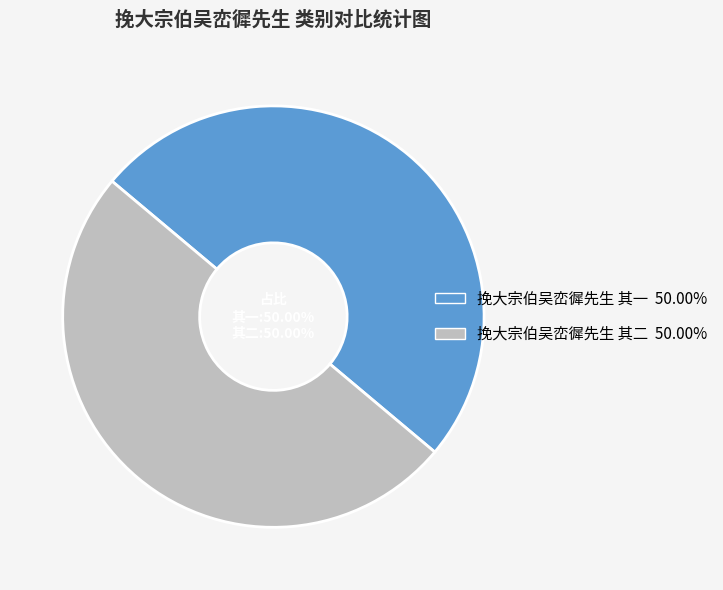

Approximately how many times larger is the value at 挽大宗伯吴峦徲先生 其一 compared to 挽大宗伯吴峦徲先生 其二?

1.0